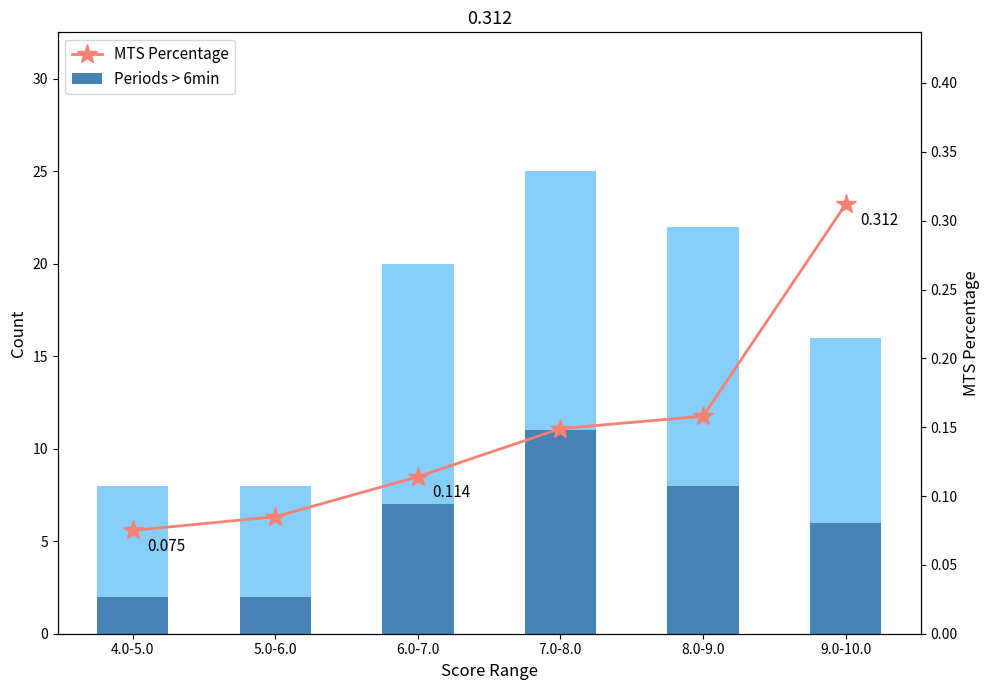

Which category has the lowest value in the MTS Percentage series?

4.0-5.0